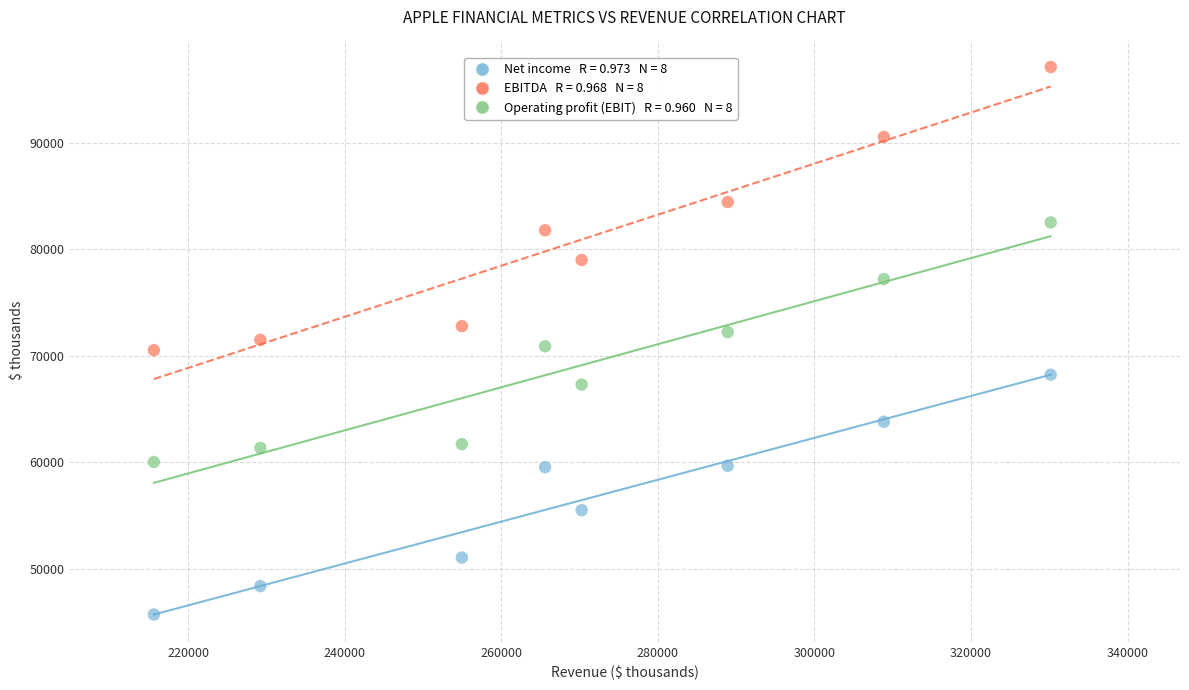

Across all data points, what is the range of X values (max minus min)?

114525.3